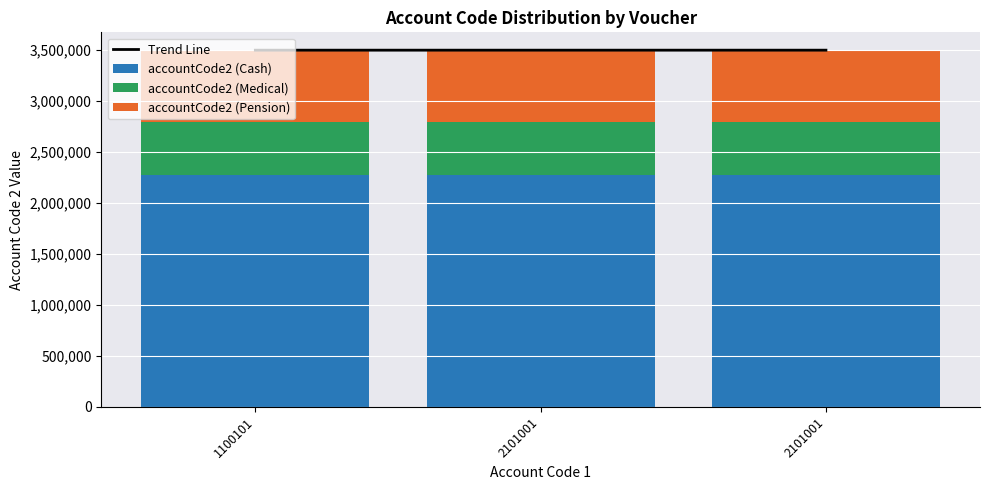

What is the highest value of the accountCode2 (Cash) series?

2275652.0